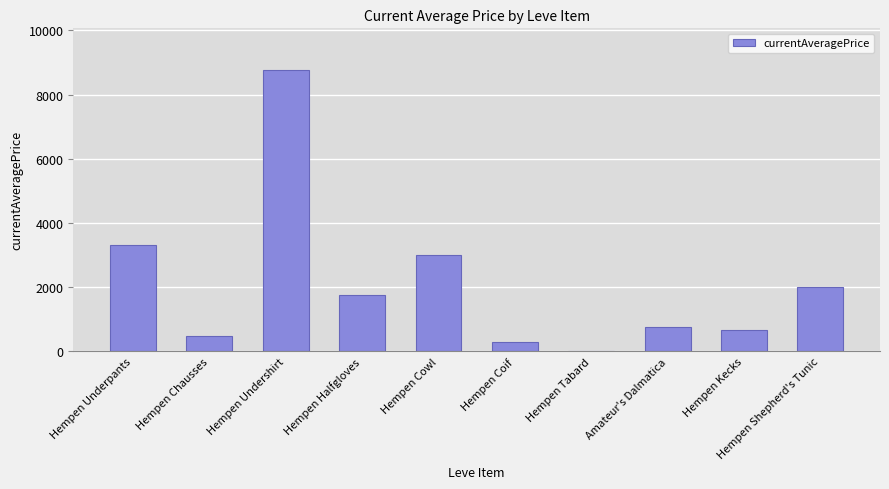

Is it true that the value at Hempen Undershirt is 8750.0?

True